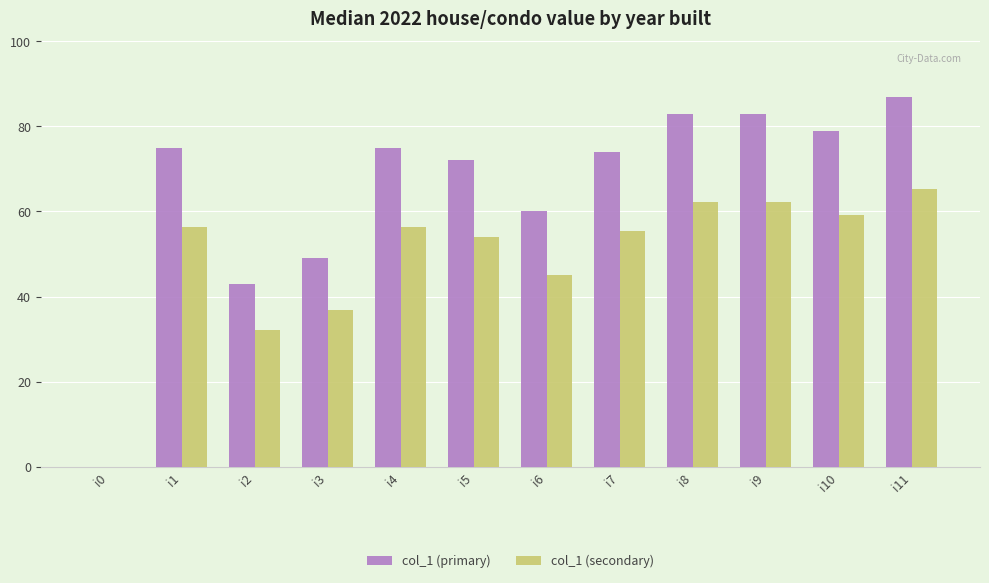

How many positive values does the col_1 (secondary) series have?

11